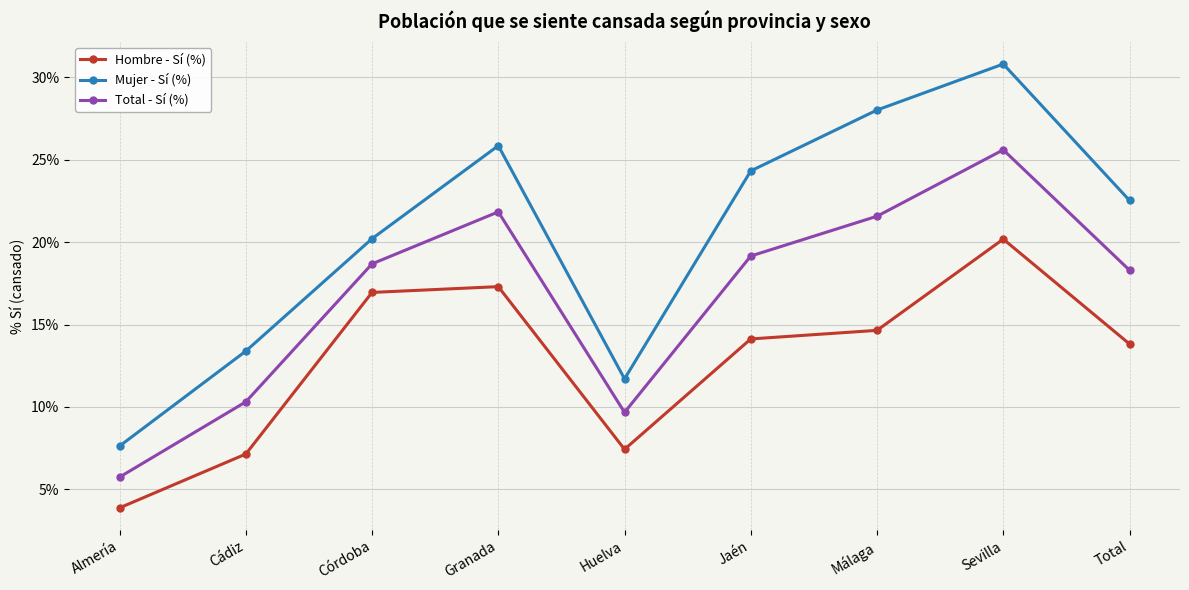

Reading right to left, transcribe all the data shown in this chart.

Hombre - Sí (%): Total=13.8	Sevilla=20.2	Málaga=14.6	Jaén=14.1	Huelva=7.4	Granada=17.3	Córdoba=16.9	Cádiz=7.1	Almería=3.9
Mujer - Sí (%): Total=22.5	Sevilla=30.8	Málaga=28.0	Jaén=24.3	Huelva=11.7	Granada=25.8	Córdoba=20.2	Cádiz=13.4	Almería=7.6
Total - Sí (%): Total=18.3	Sevilla=25.6	Málaga=21.6	Jaén=19.2	Huelva=9.7	Granada=21.8	Córdoba=18.7	Cádiz=10.3	Almería=5.8